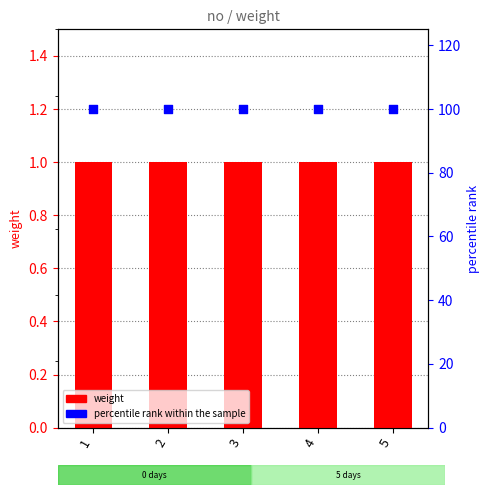

What is the total value across all series at 5?

101